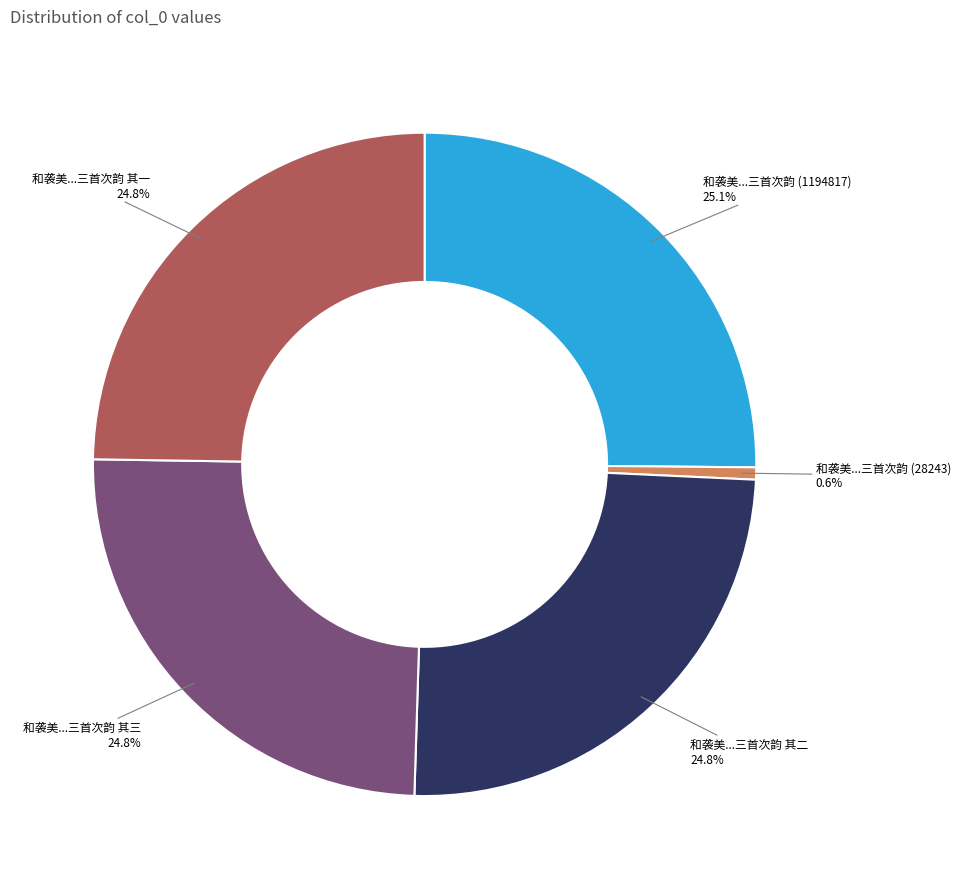

Approximately how many times larger is the value at 和袭美...三首次韵 其二 compared to 和袭美...三首次韵 (1194817)?

1.0